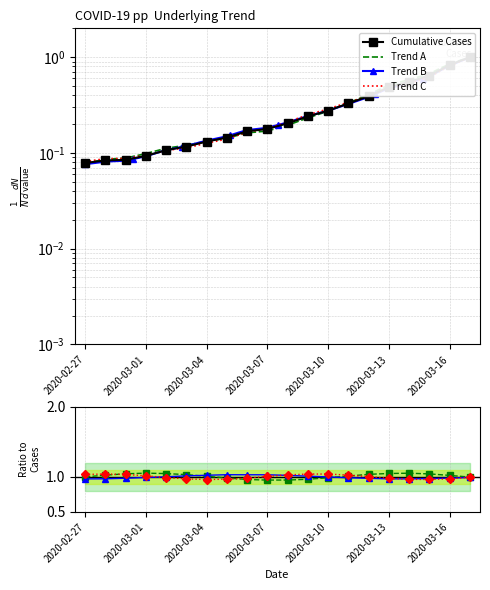

What is the sum of all values?

6.1